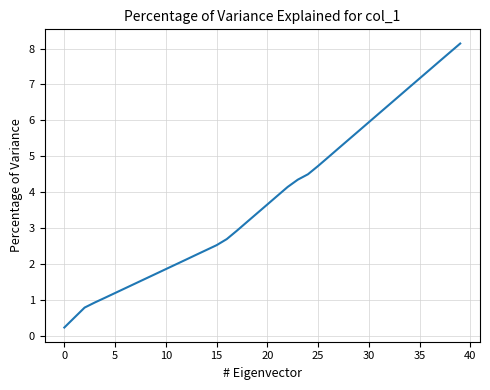

What is the greatest value displayed?

8.1